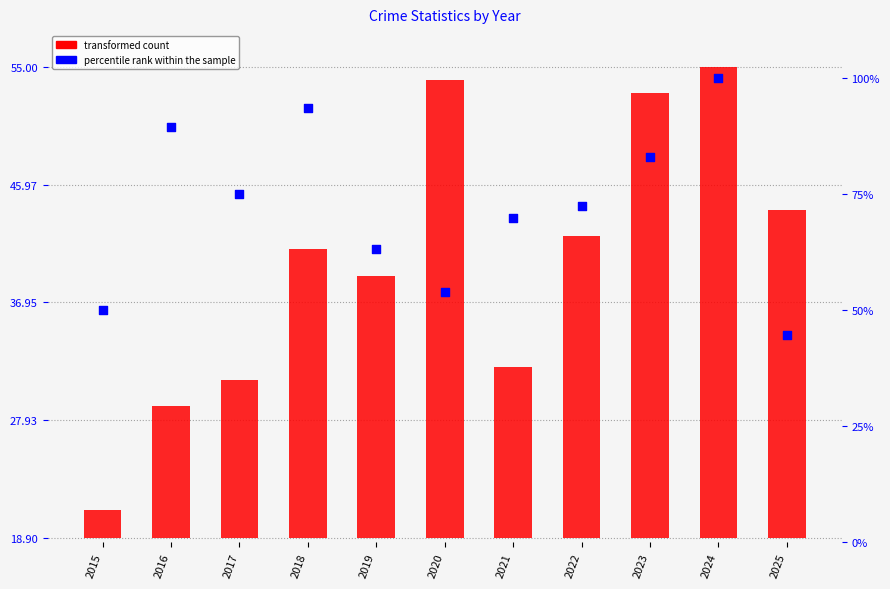

At which category is the sum across all series the highest?

2024